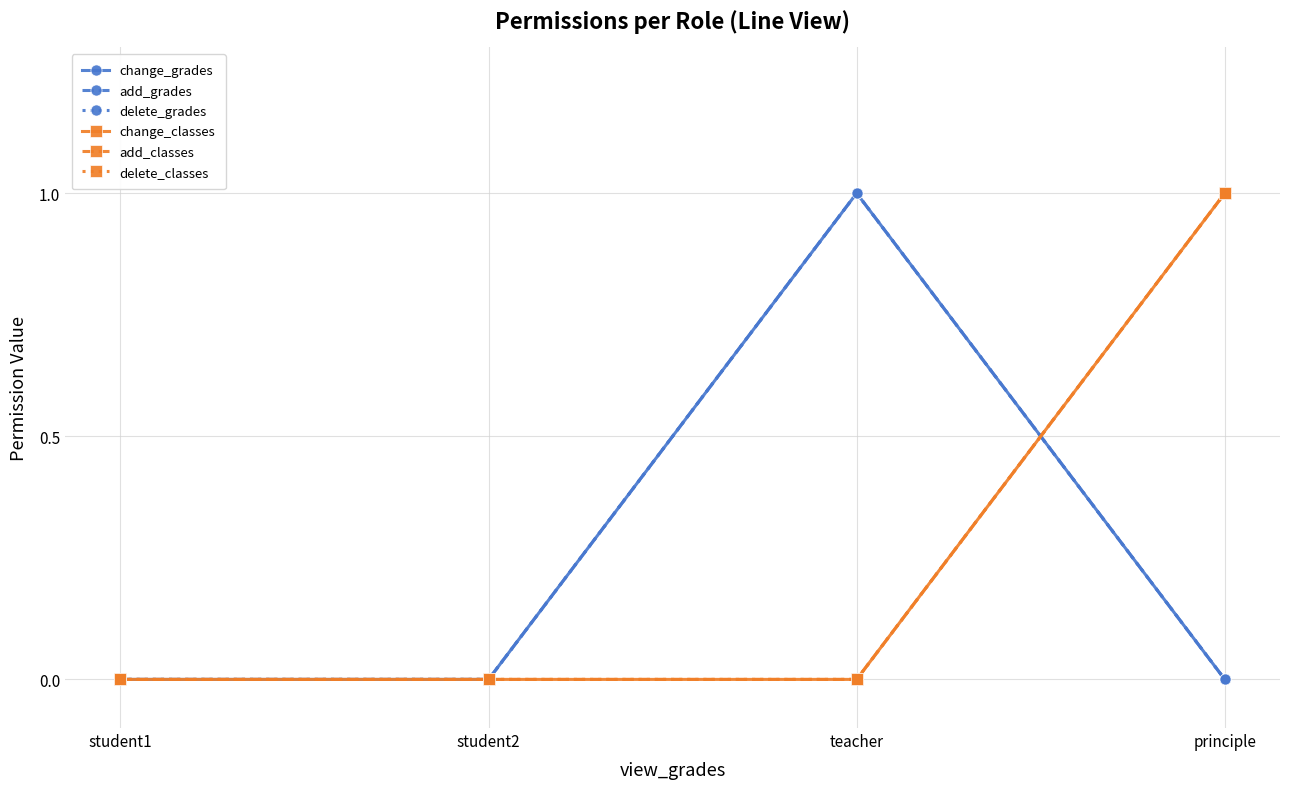

Reading left to right, list all the values displayed in this chart.

change_grades: student1=0	student2=0	teacher=1	principle=0
add_grades: student1=0	student2=0	teacher=1	principle=0
delete_grades: student1=0	student2=0	teacher=1	principle=0
change_classes: student1=0	student2=0	teacher=0	principle=1
add_classes: student1=0	student2=0	teacher=0	principle=1
delete_classes: student1=0	student2=0	teacher=0	principle=1